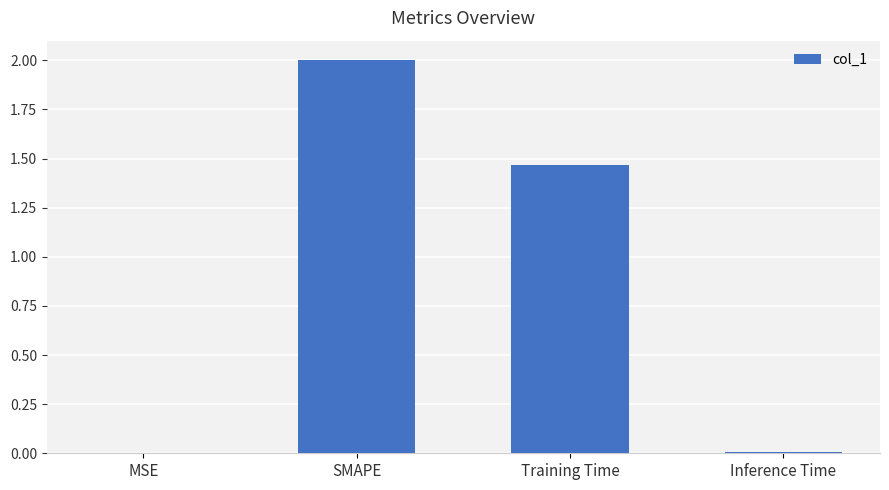

Between MSE and Training Time, which is larger?

Training Time